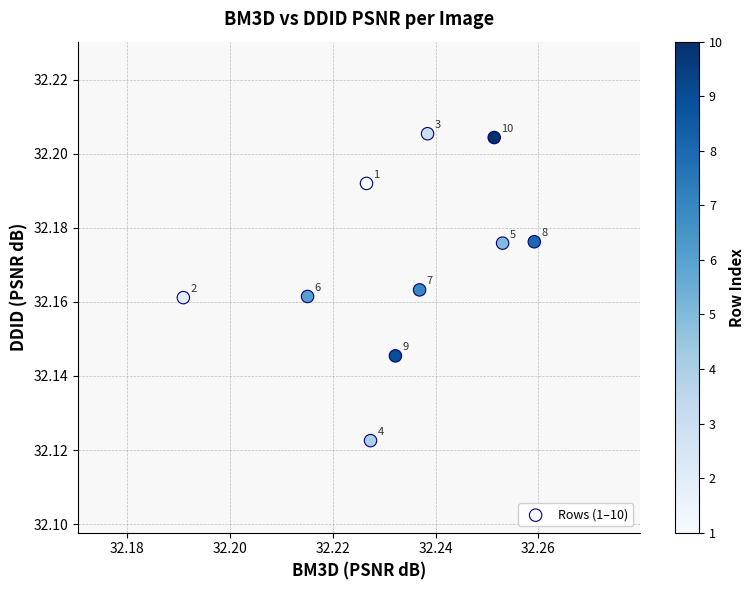

Count the number of points in this scatter plot.

10